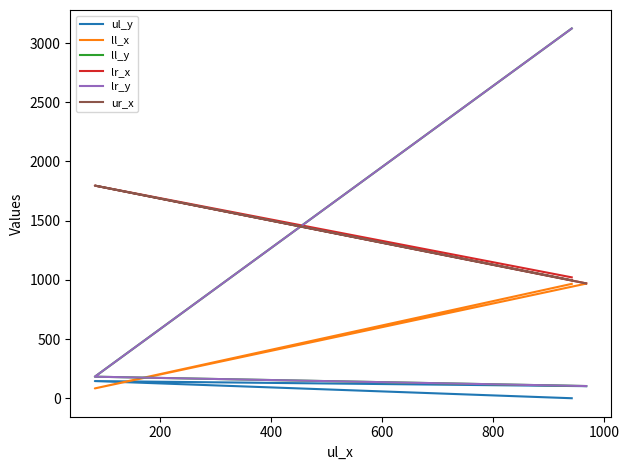

Where is ll_y nearest to the value 1613?

200